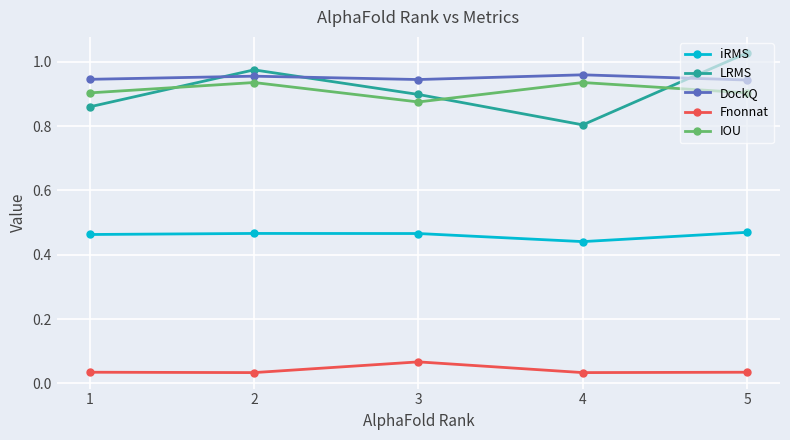

Rank the series by their maximum value, from highest to lowest.

LRMS, DockQ, IOU, iRMS, Fnonnat